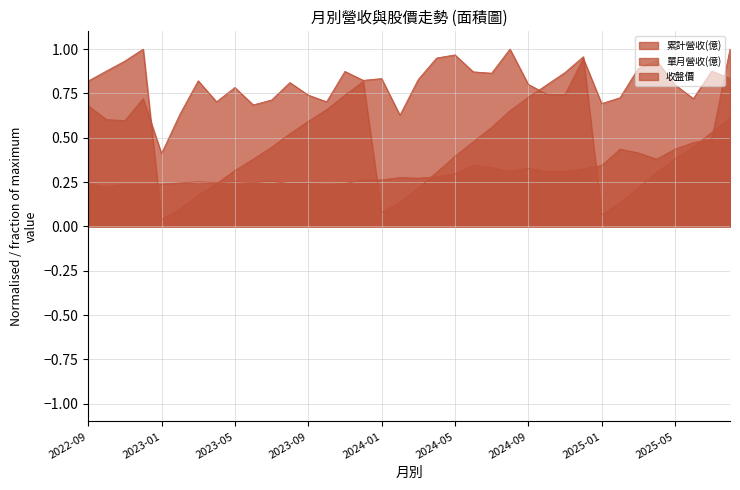

What is the sum of the 收盤價 values at 2025-03 and 2024-01?

0.7